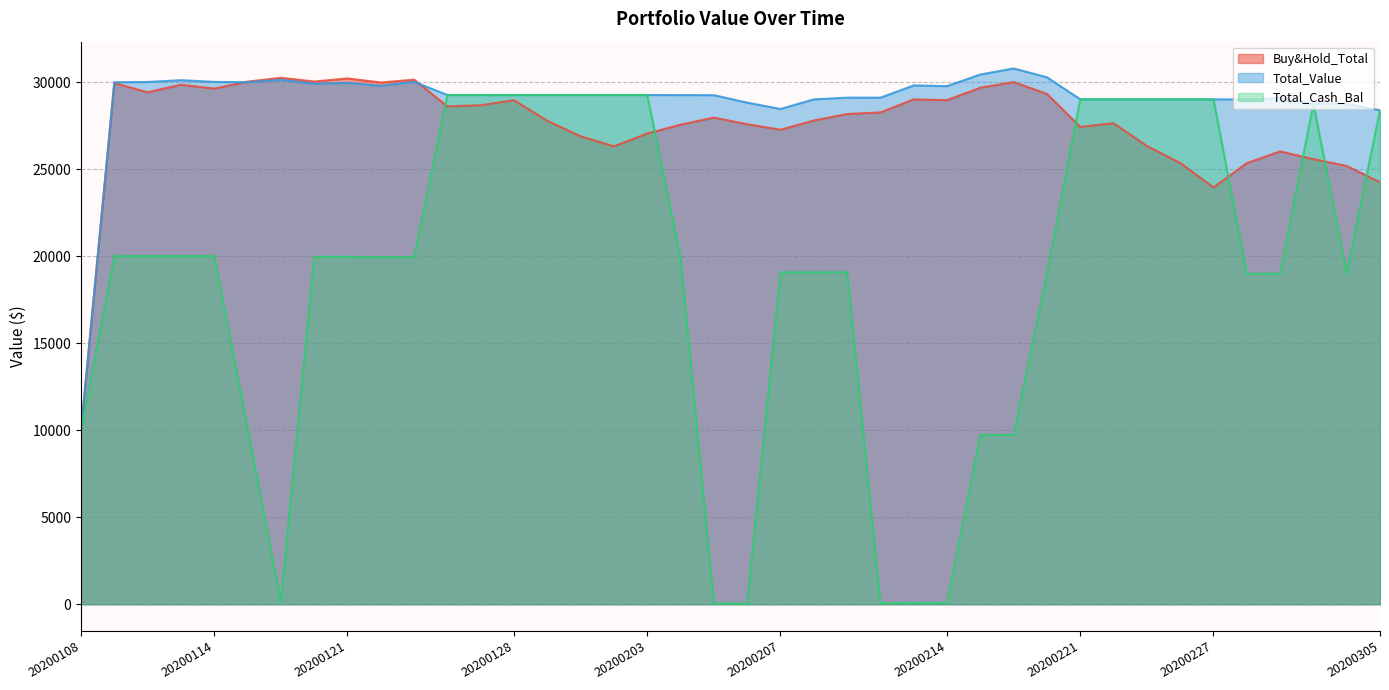

Which series ends up on top after the final intersection of Buy&Hold_Total and Total_Cash_Bal?

Total_Cash_Bal